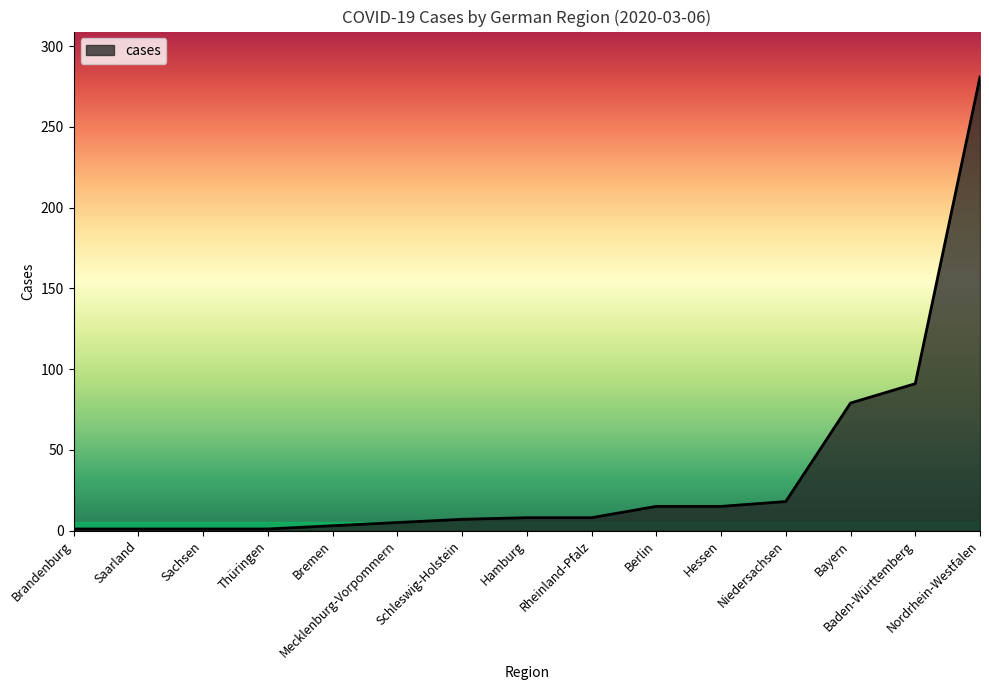

How many values are below 8?

7